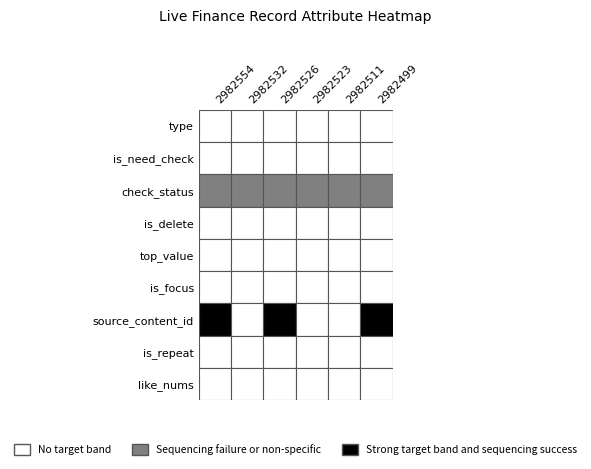

At how many categories does at least one series exceed 10781312314277?

3